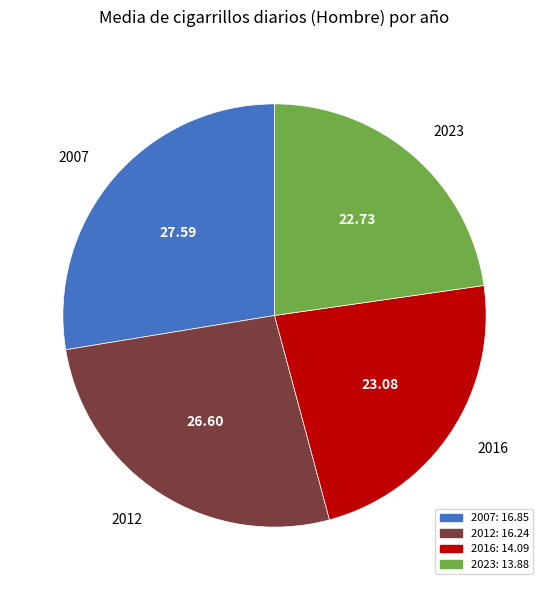

Count the number of slices in the pie.

4